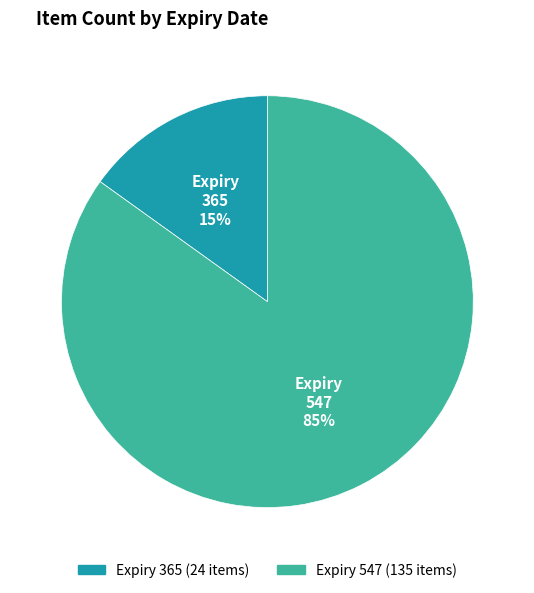

Is there any slice that represents more than half of the pie?

Yes